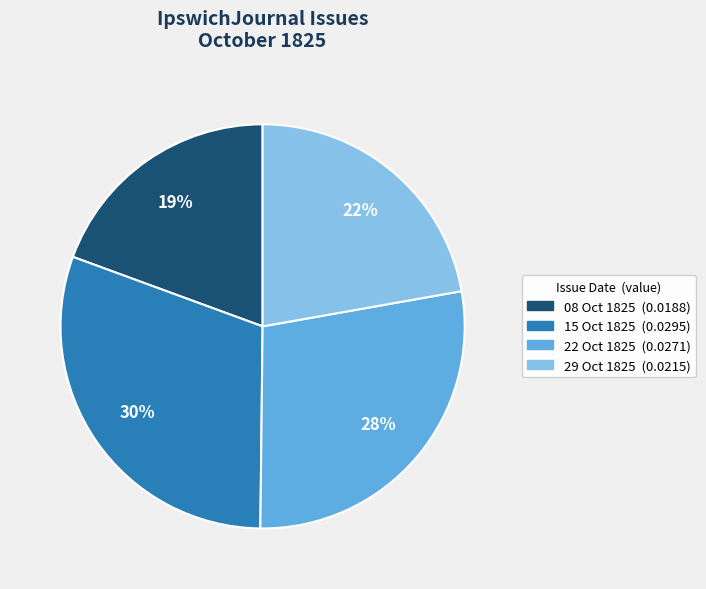

Is there any slice that represents more than half of the pie?

No